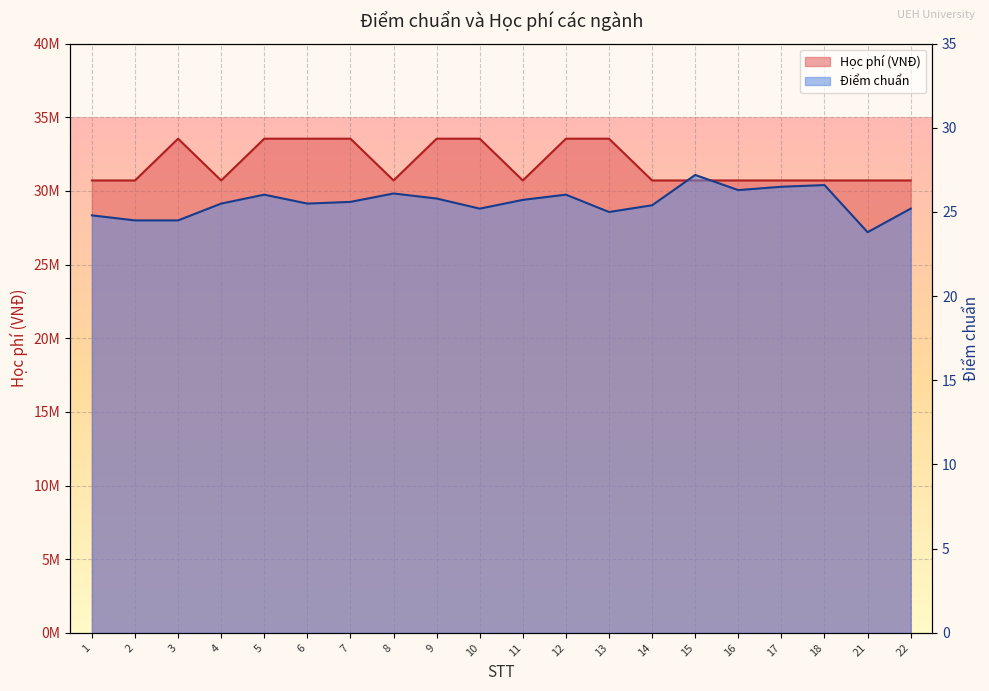

What is the sum of the Học phí (VNĐ) values at 11 and 21?

61425000.0